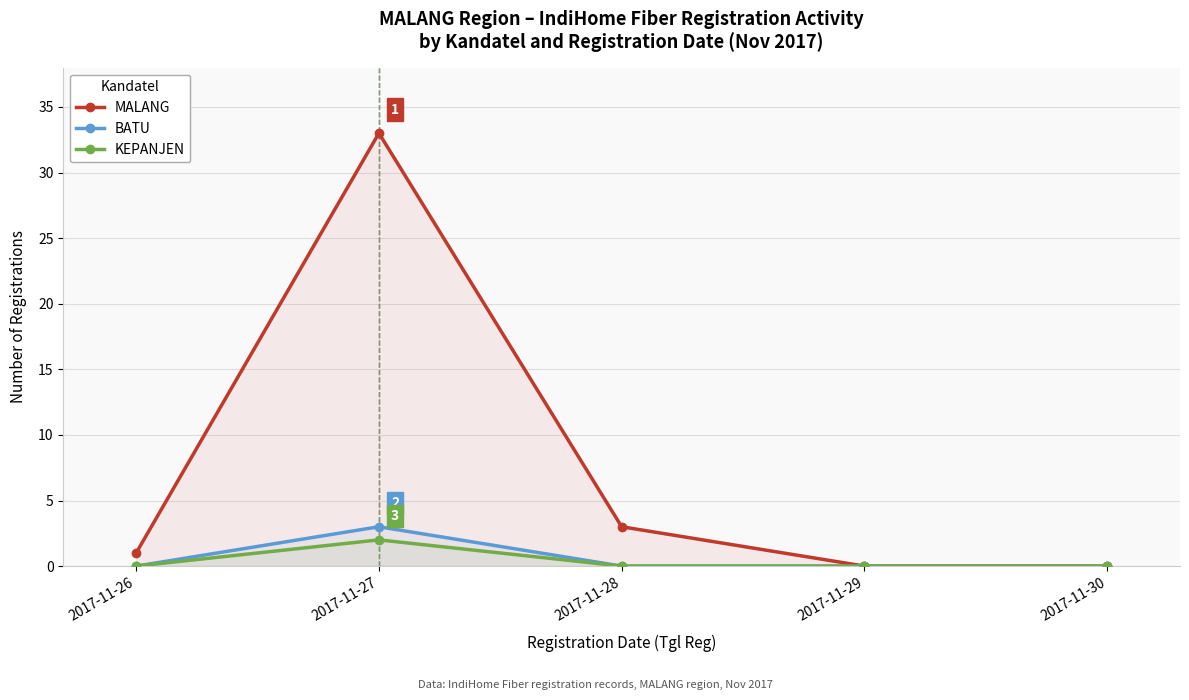

True or false: KEPANJEN and MALANG cross at least once.

False